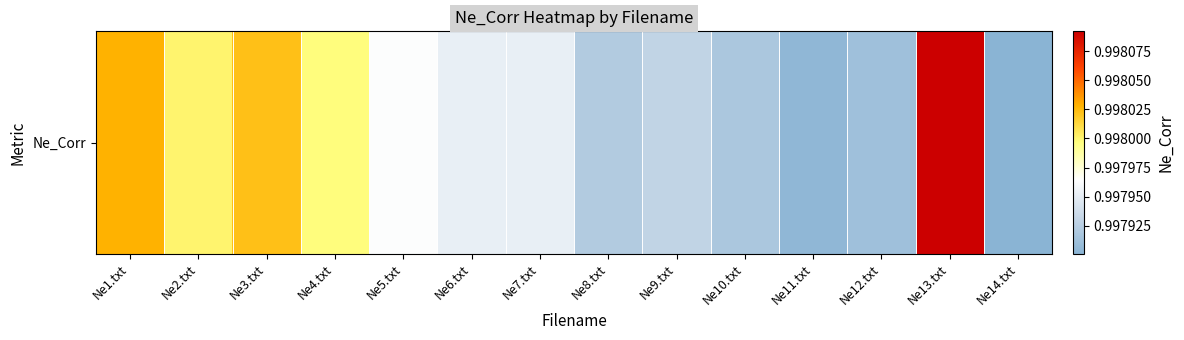

Is it true that the value at Ne7.txt is 1.4?

False